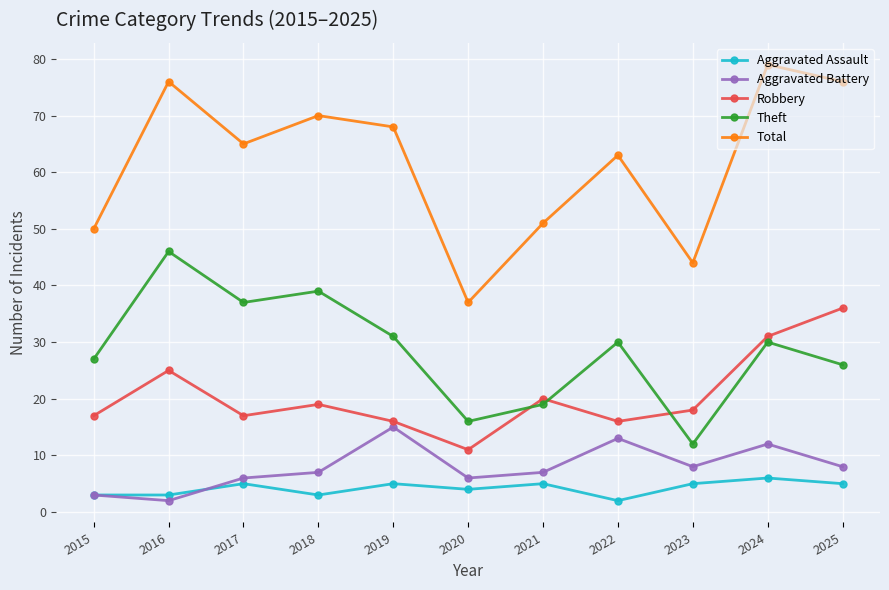

Is this an area chart (filled region under the line)?

No